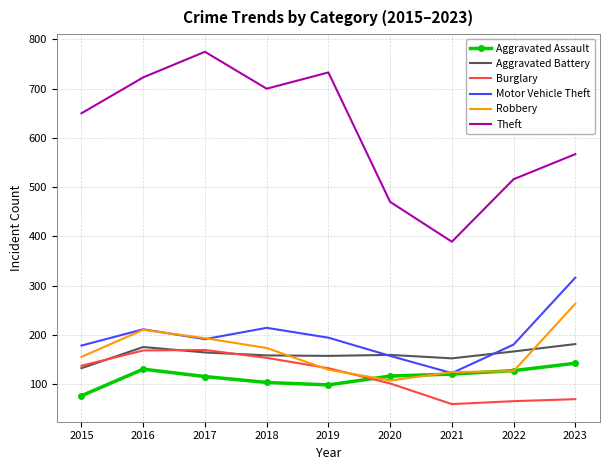

Which series has the largest total across all categories?

Theft